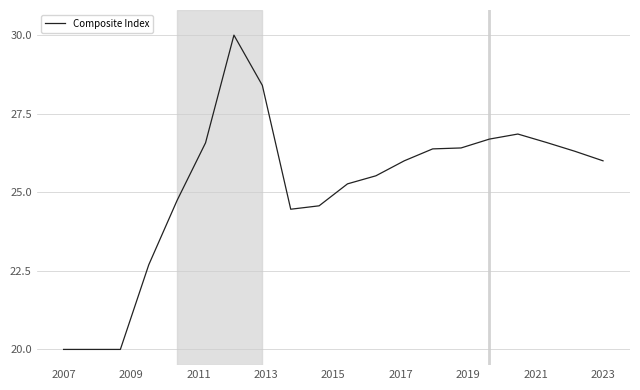

What is the difference between the maximum and minimum values?

10.0